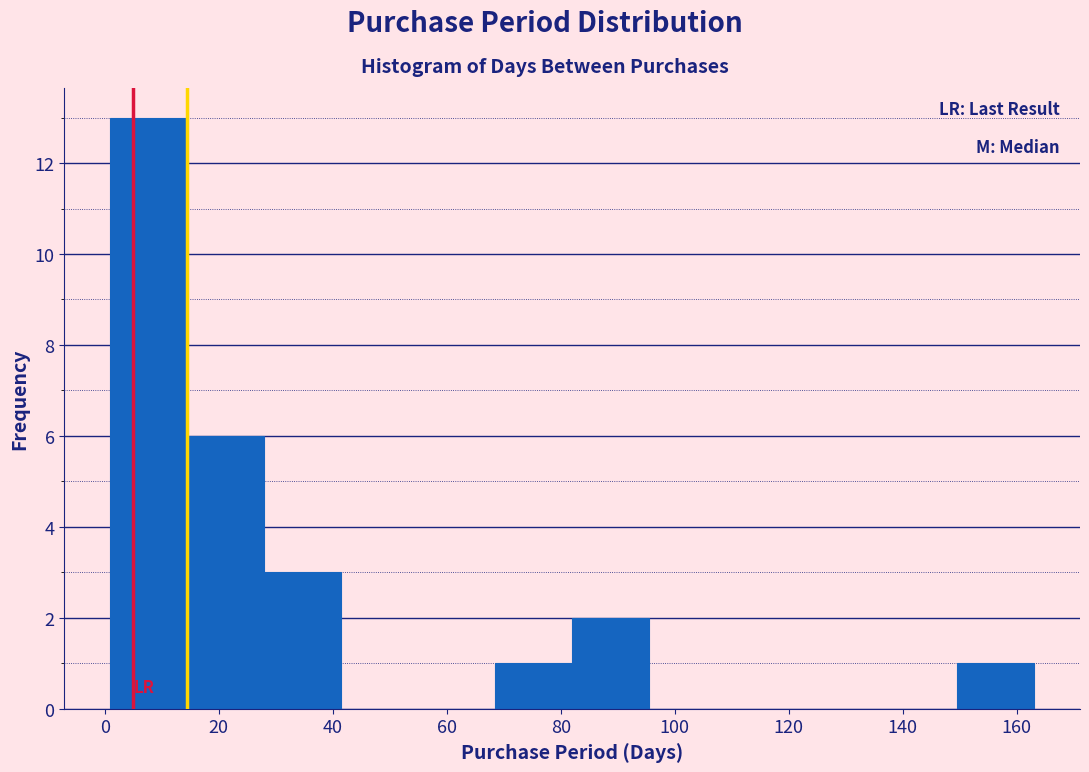

Over which range of the x-axis is the bar tallest?

1.0 to 14.5